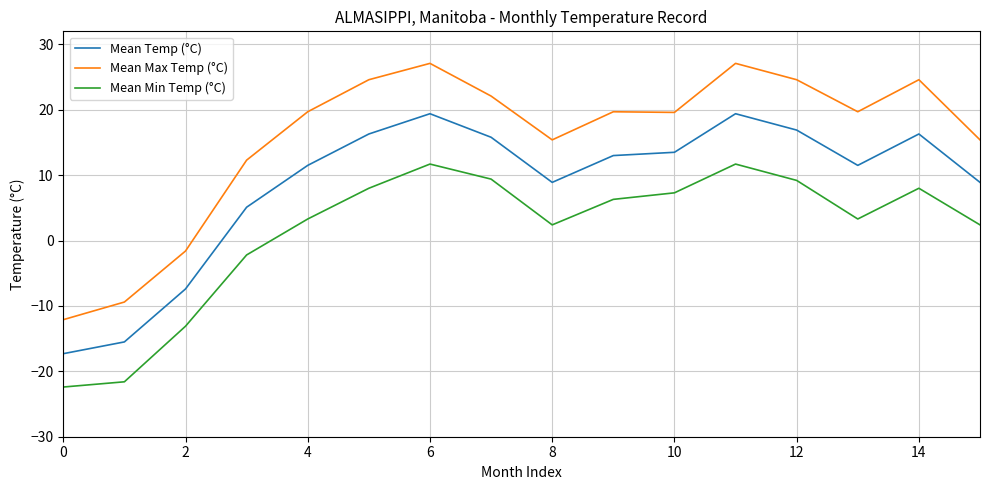

Which series has the largest range (max minus min)?

Mean Max Temp (°C)